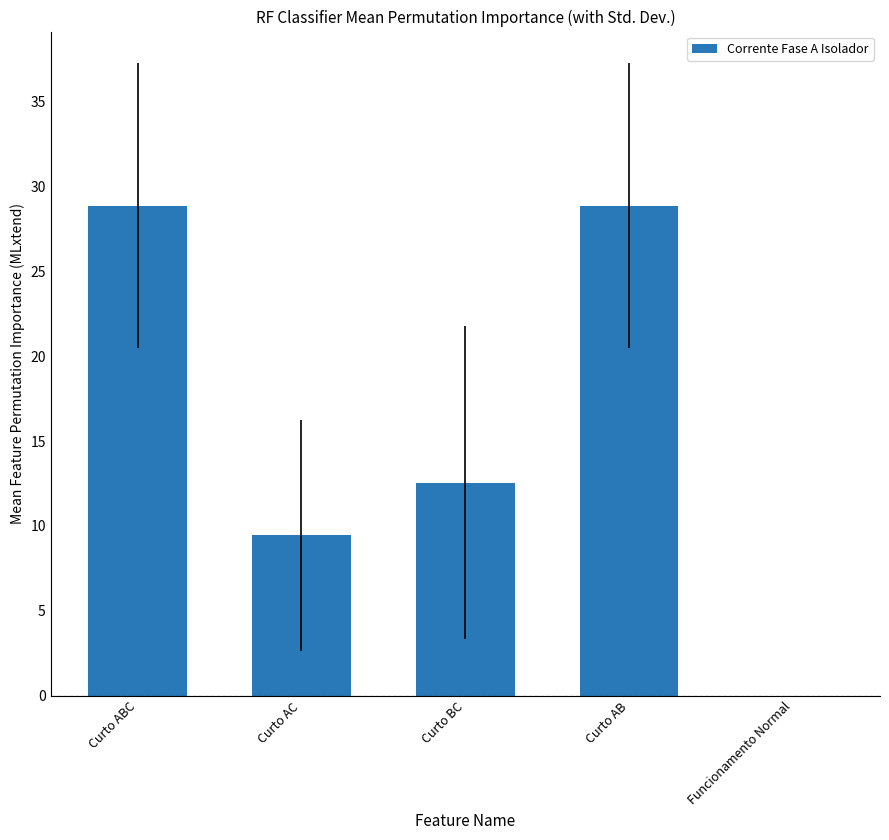

At which label does the data first exceed 12?

Curto ABC